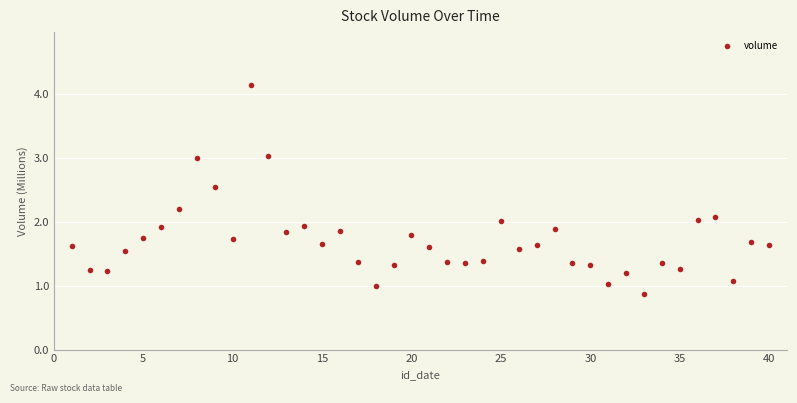

What is the range of X values (max minus min)?

39.0